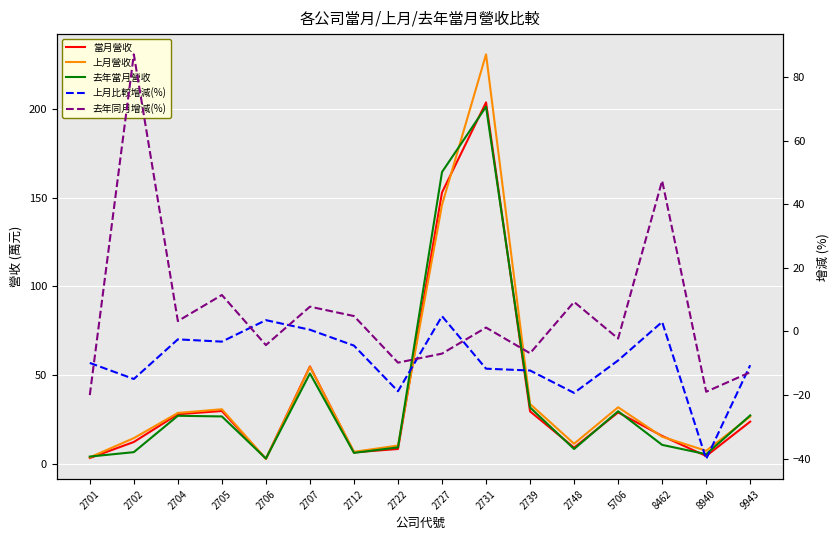

The value of 去年當月營收 at 2702 is 1.8. True or false?

False